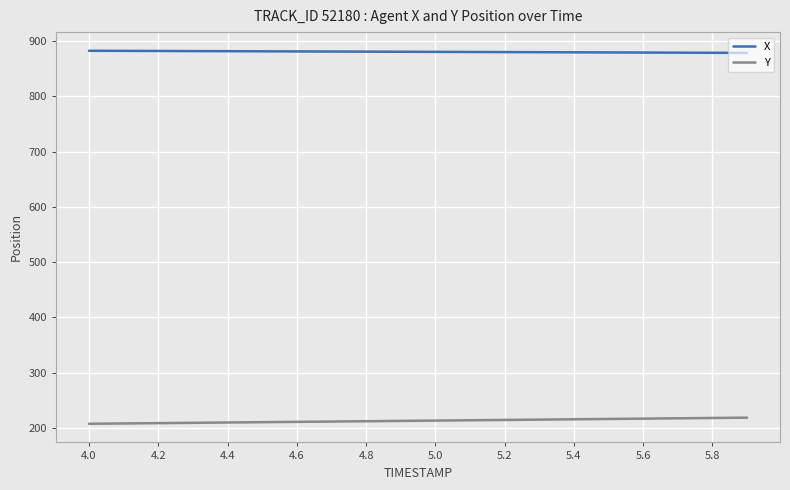

Does the chart have visible grid lines?

Yes